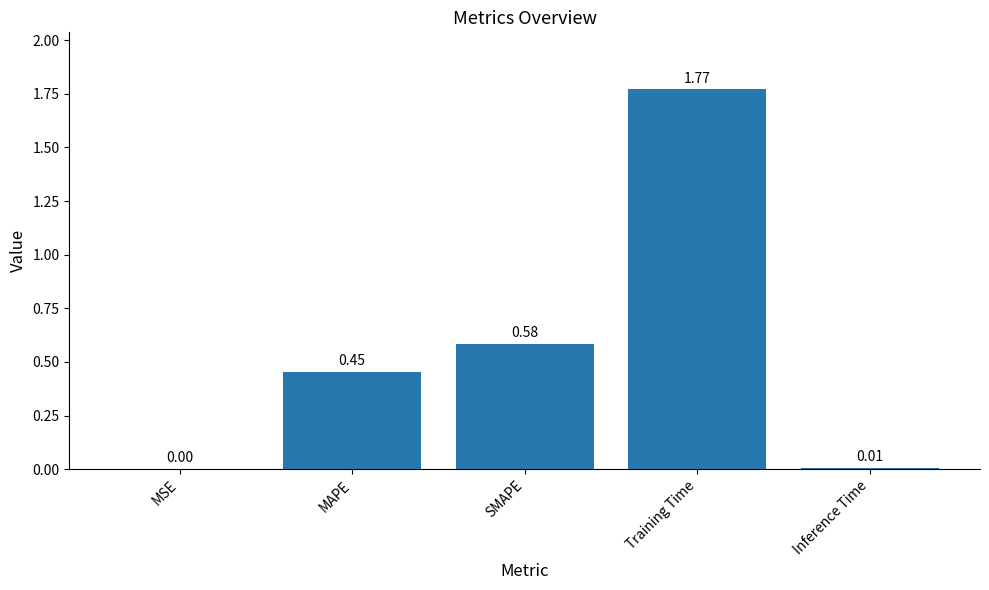

Between Training Time and SMAPE, which is larger?

Training Time